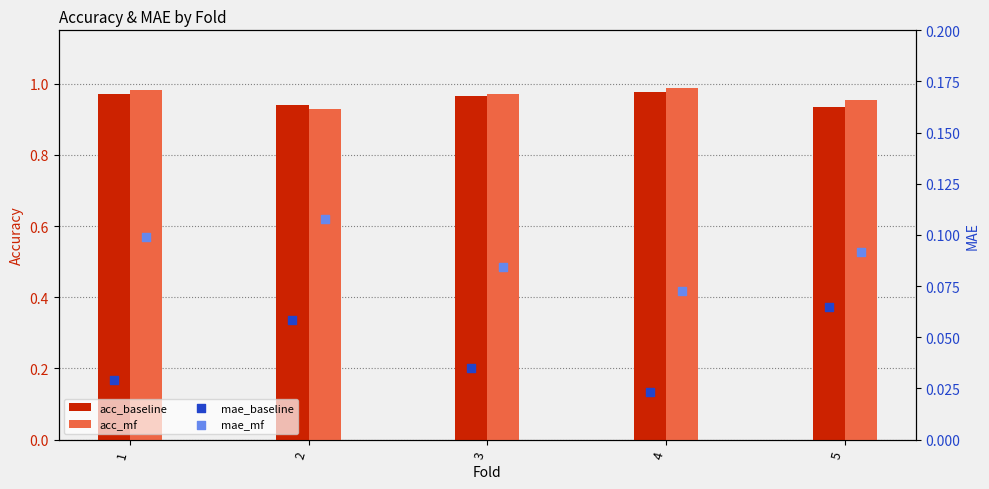

Which series has the largest total across all categories?

acc_mf